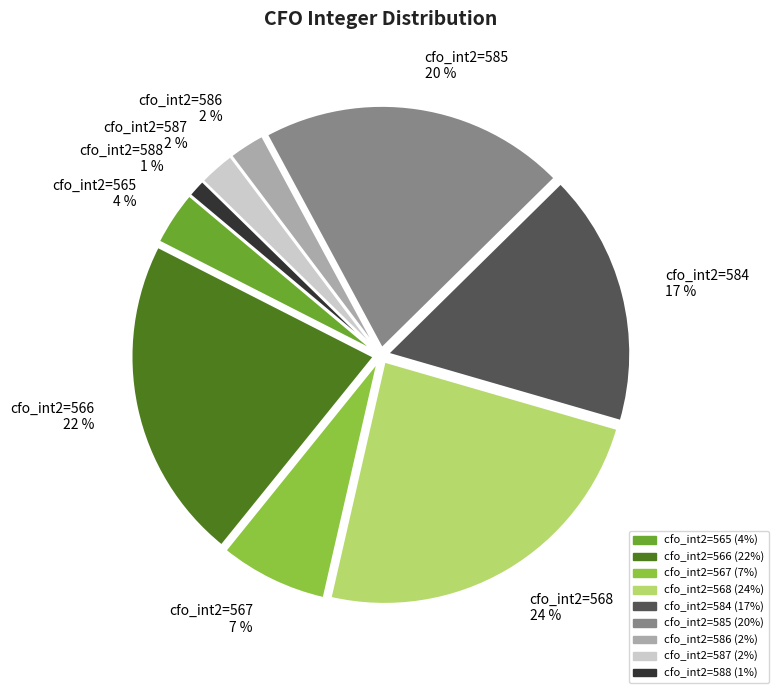

Is the sum of cfo_int2=587 and cfo_int2=585 greater than half?

No